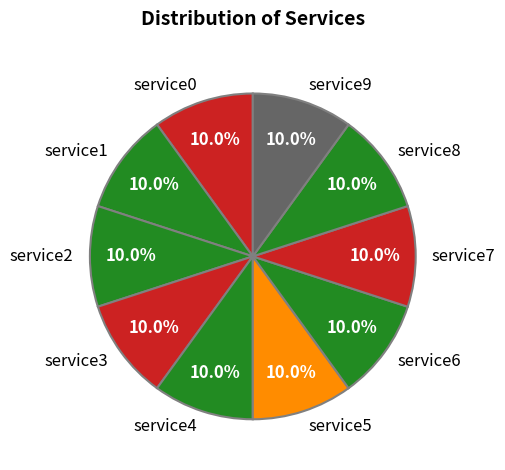

To the nearest percent, what is the difference between the service2 and service0 slice percentages?

0%